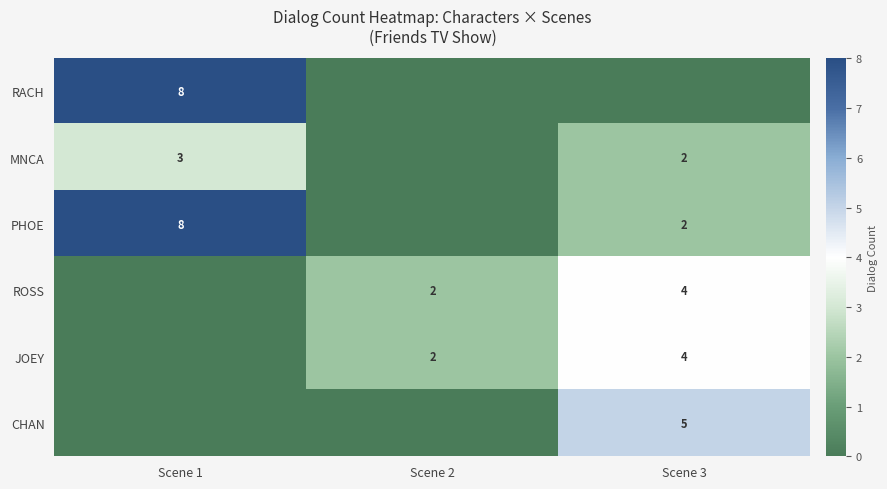

The CHAN series shows 3 at Scene 1. True or false?

False